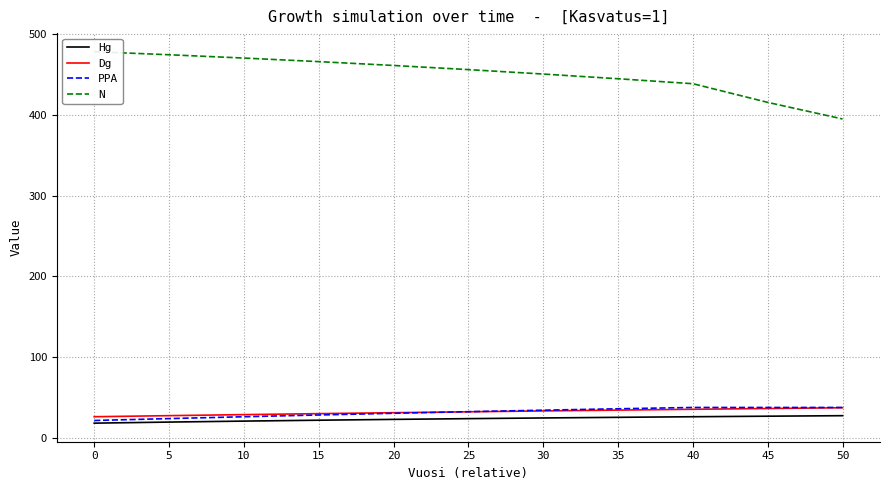

What is the difference between the maximum and minimum values in the N series?

83.2